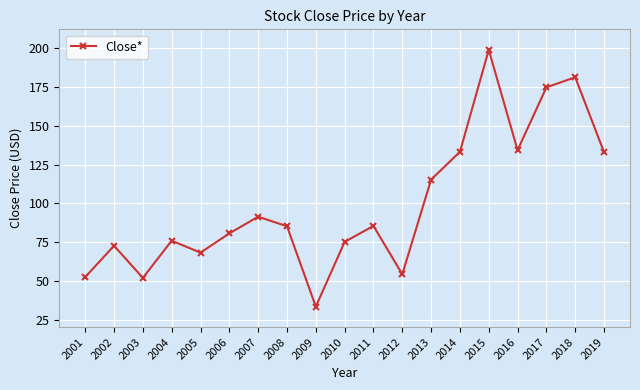

How many points are higher than both their immediate neighbors (excluding endpoints)?

6